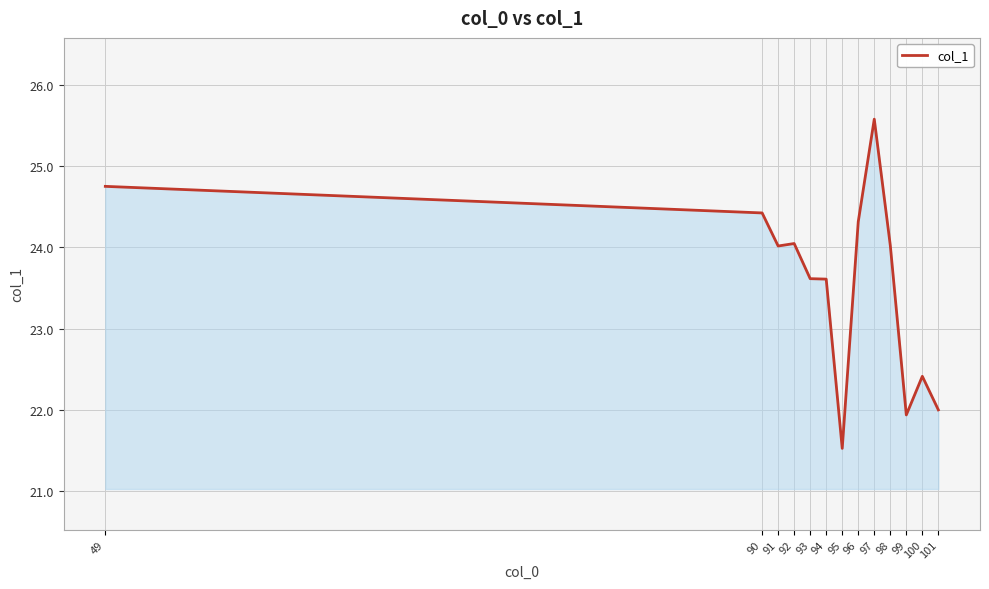

What is the difference between the values at 98 and 95?

2.5